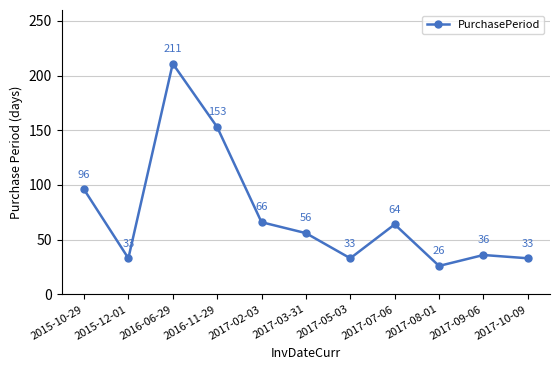

At which label does the data first exceed 56?

2015-10-29